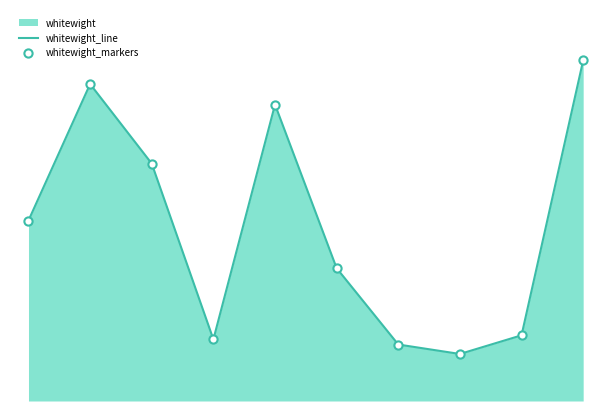

Which series contains the highest Y value?

whitewight_line